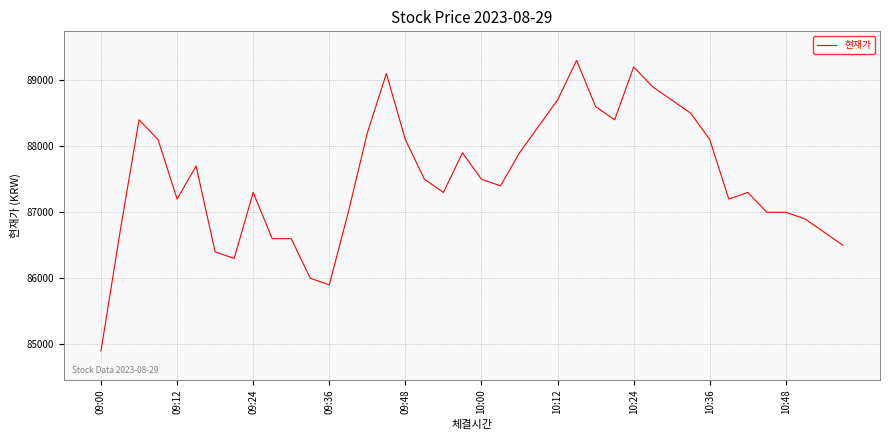

What is the minimum value shown in the chart?

84900